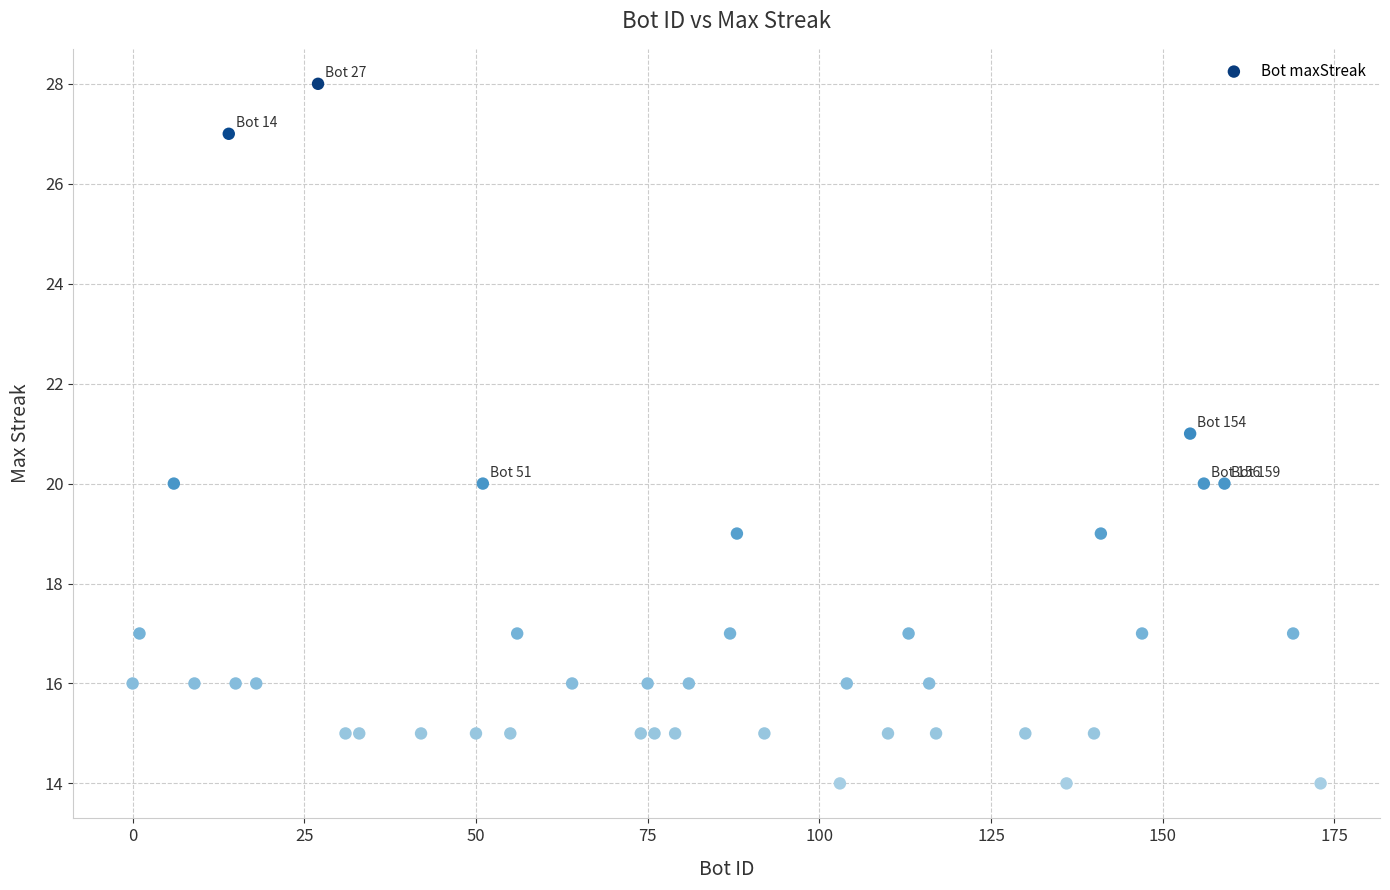

What is the range of X values (max minus min)?

173